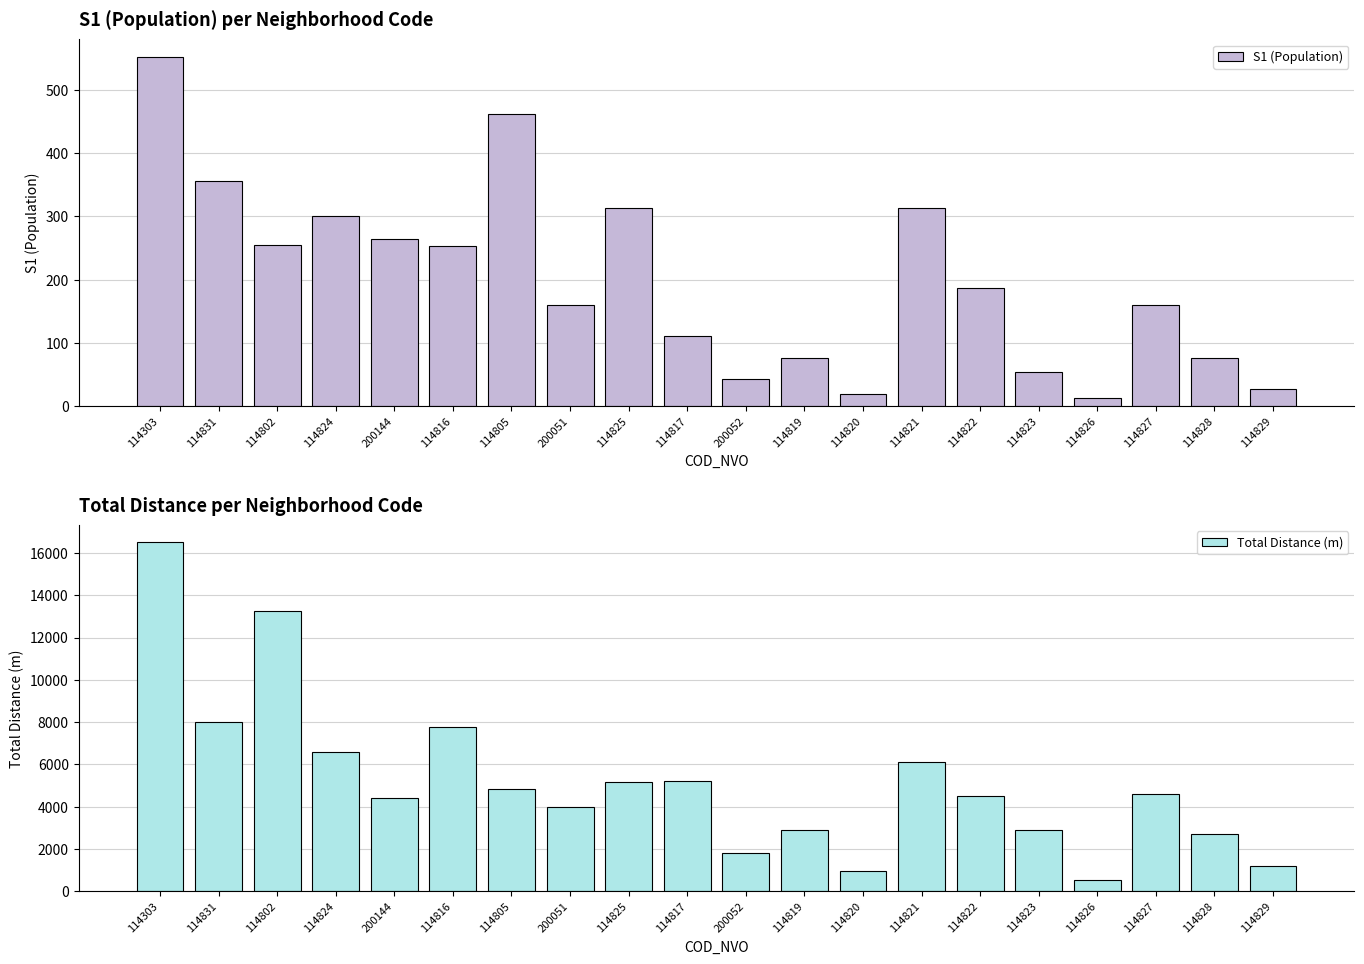

Rank the categories by S1 (Population) value from lowest to highest.

114826, 114820, 114829, 200052, 114823, 114819, 114828, 114817, 200051, 114827, 114822, 114816, 114802, 200144, 114824, 114825, 114821, 114831, 114805, 114303